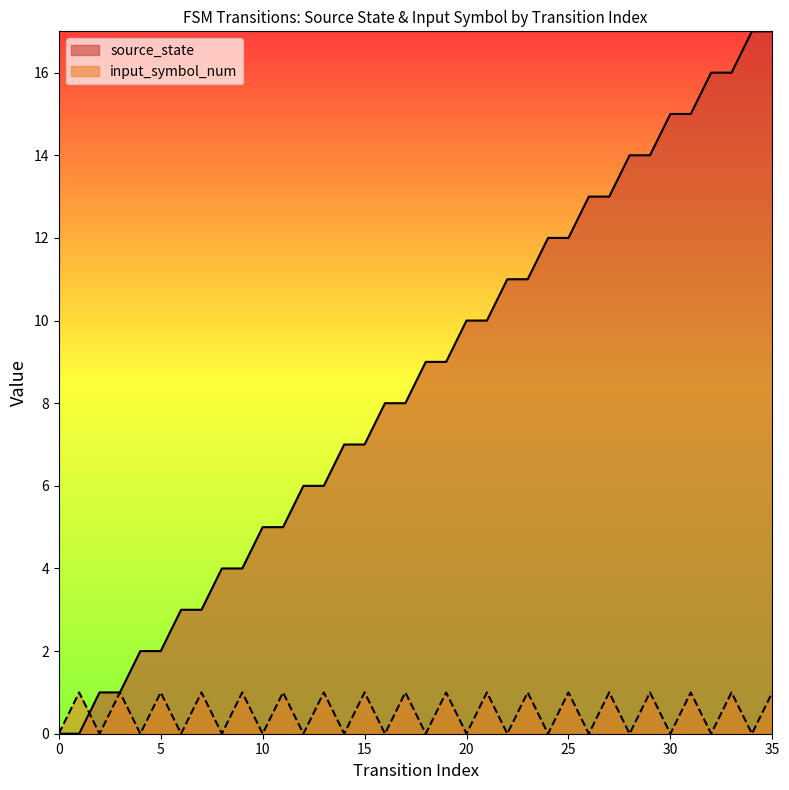

How many interior local valleys does the input_symbol_num series have?

17